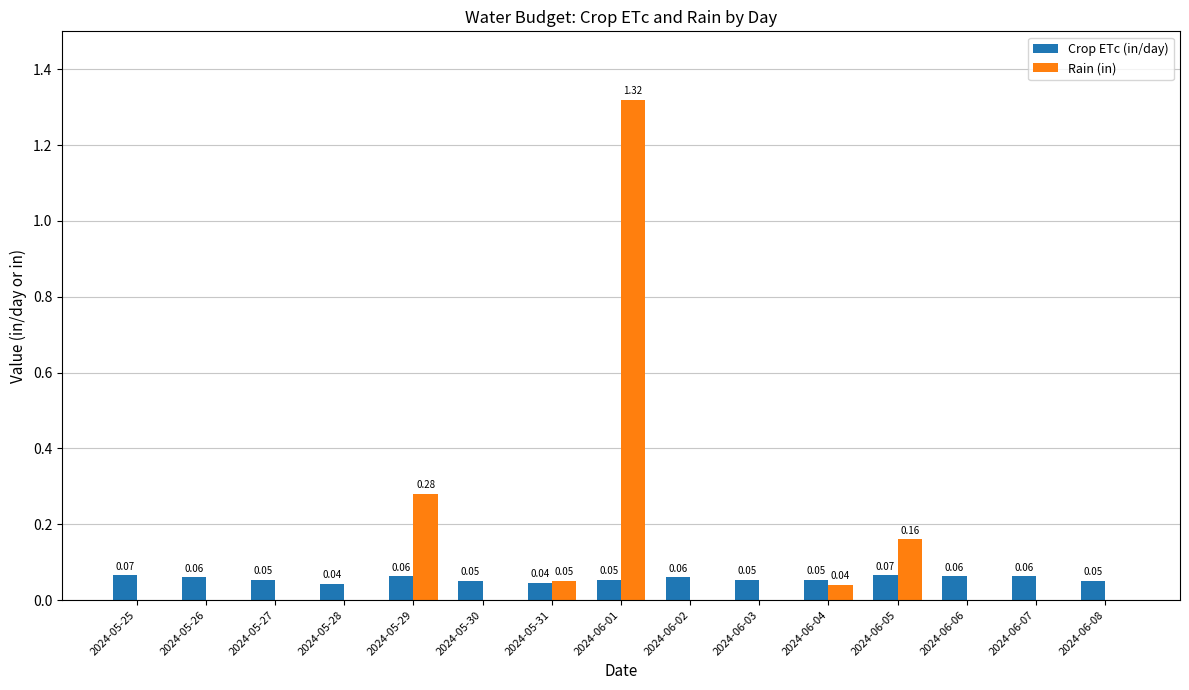

Is the value of Rain (in) at 2024-06-05 greater than the value of Crop ETc (in/day) at 2024-06-01?

Yes